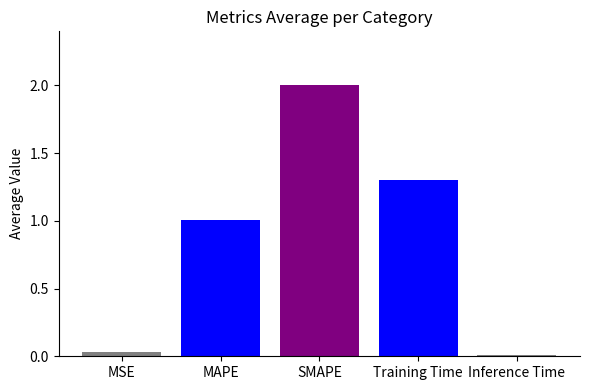

Count the number of categories in the chart.

1